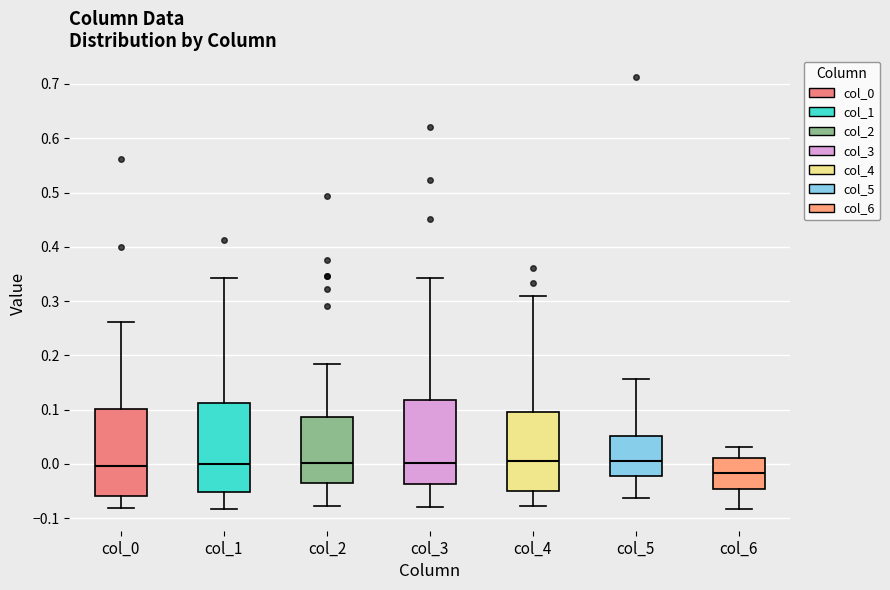

Reading left to right, transcribe this box plot: for each box, give where its median line is, the range the box spans, and where its two whiskers end, as read against the y-axis. The values are not printed on the chart, so give them approximately, as read against the axis.

col_0: median 0.00, box -0.06 to 0.10, whiskers -0.08 to 0.26
col_1: median 0.00, box -0.05 to 0.11, whiskers -0.08 to 0.34
col_2: median 0.00, box -0.04 to 0.09, whiskers -0.08 to 0.18
col_3: median 0.00, box -0.04 to 0.12, whiskers -0.08 to 0.34
col_4: median 0.00, box -0.05 to 0.10, whiskers -0.08 to 0.31
col_5: median 0.01, box -0.02 to 0.05, whiskers -0.06 to 0.16
col_6: median -0.02, box -0.05 to 0.01, whiskers -0.08 to 0.03